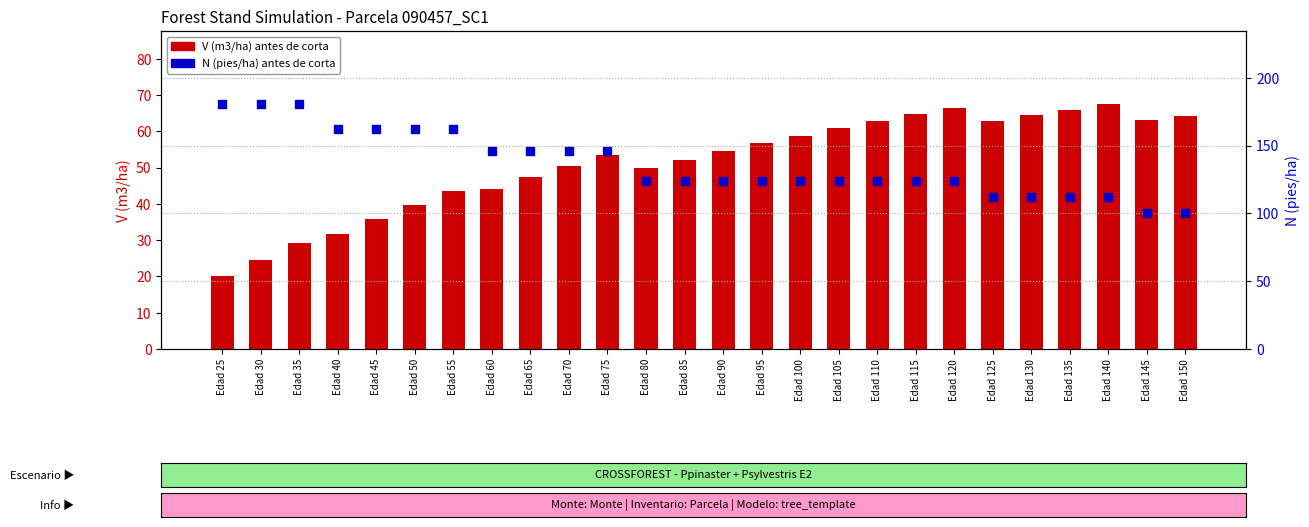

What is the total value across all series at Edad 65?

193.5